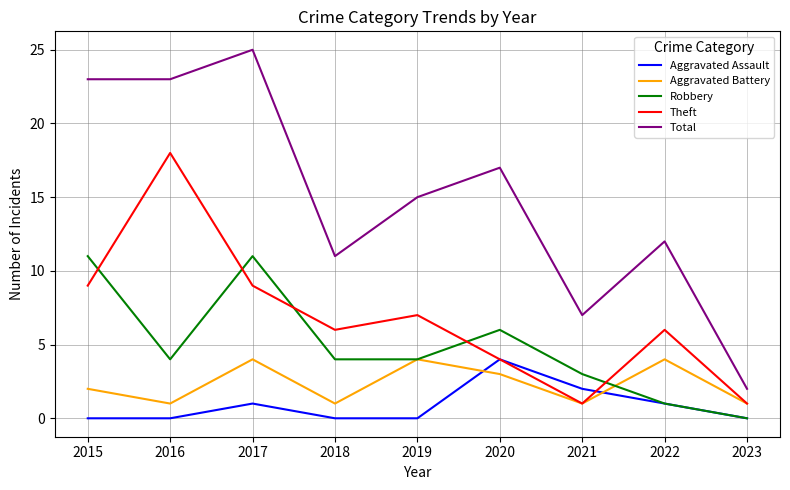

Where do Theft and Robbery first cross each other?

2015 and 2016